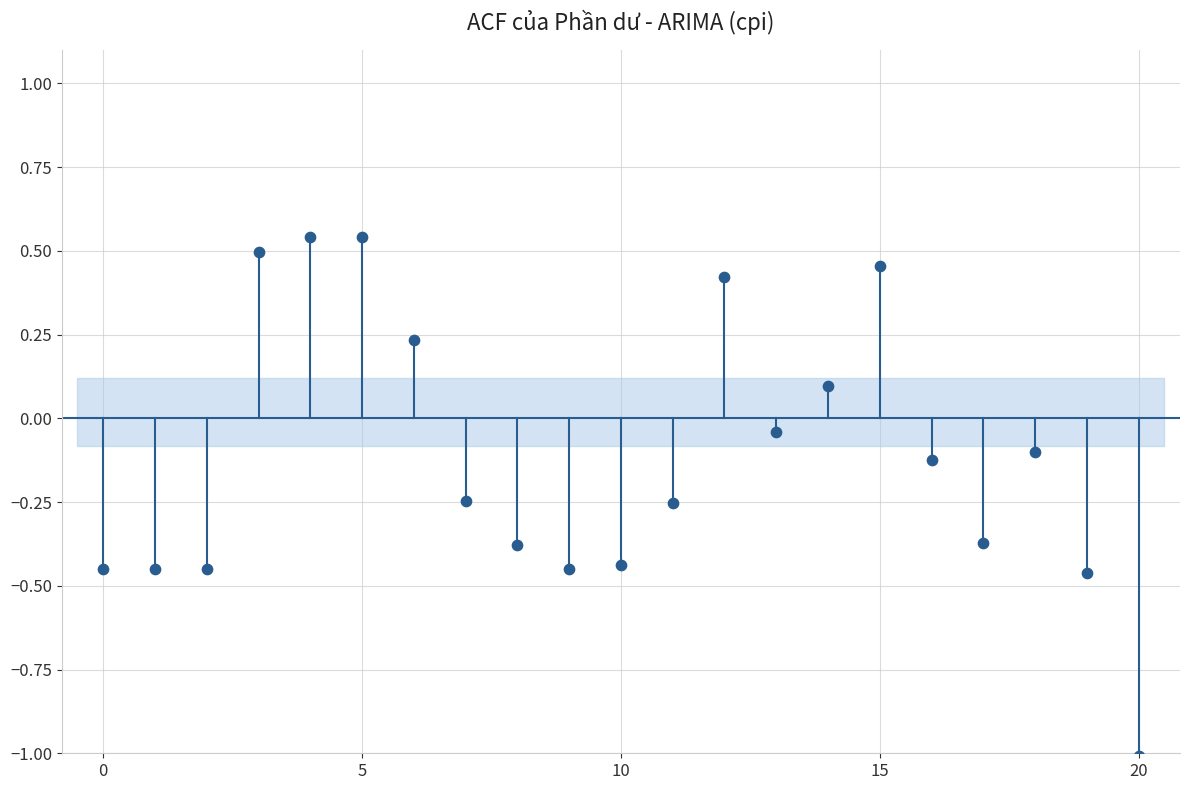

What is the range of Y values (max minus min)?

1.5